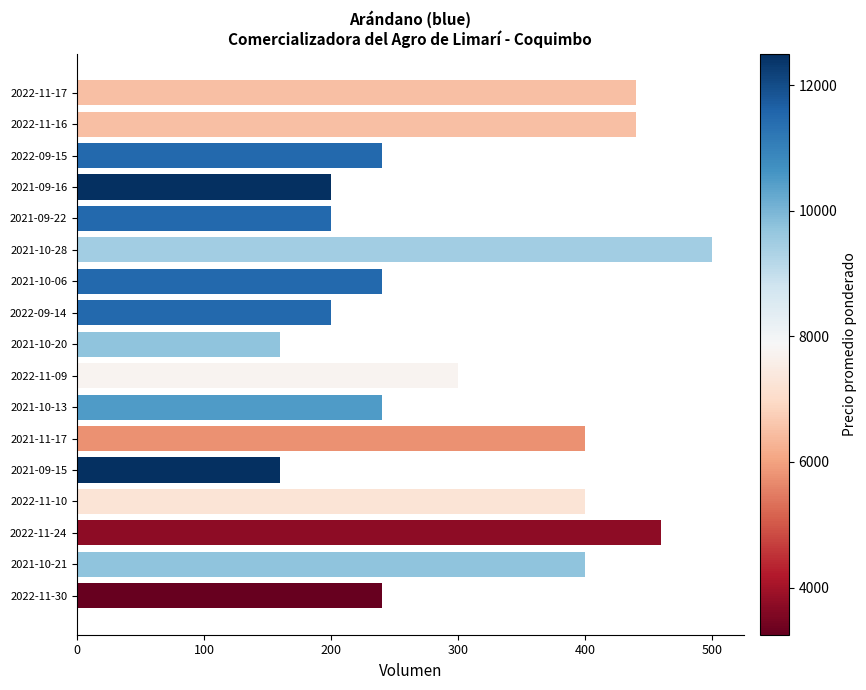

The chart shows a value of 206 at 2022-11-17. True or false?

False